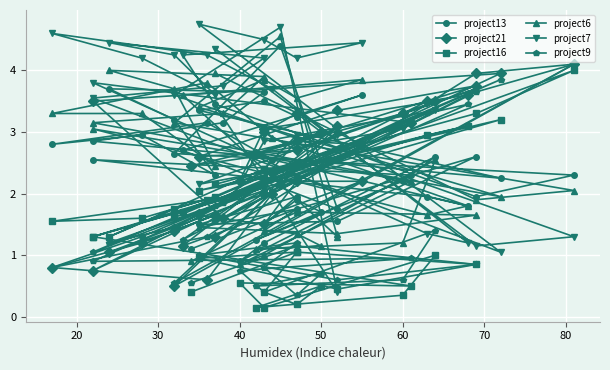

Reading right to left, what are all the values shown in this chart?

project13: 1.1	1.8	2.6	1.6	1.5	1.9	1.5	1.9	1.7	1.2	2.2	2.6	1.2	0.9	2.3	2.5	1.9	1.8	2.5	3.1	2.8	3.0	2.3	3.2	3.7	3.6	3.1	2.9	2.2	3.4	3.5	3.2	3.6	2.7	1.8	4.4	2.6	2.3	1.9	3.5
project21: 2.5	2.9	3.8	3.4	2.6	2.7	3.0	3.3	3.0	2.6	3.3	3.5	3.0	2.2	3.1	0.8	3.5	3.6	2.0	0.6	0.8	1.2	1.6	1.4	1.1	2.0	1.6	3.5	4.0	1.6	1.5	2.2	2.2	1.1	3.1	2.1	0.5	4.1	4.0	1.3
project16: 0.4	1.1	0.8	0.5	0.9	1.1	0.4	0.2	0.5	0.1	0.3	1.0	0.1	0.6	0.5	1.3	3.0	3.1	2.4	1.9	1.6	1.6	1.9	1.8	1.3	2.4	1.9	1.3	3.2	2.0	2.2	2.9	2.8	1.7	2.5	2.4	1.6	4.0	3.3	2.1
project6: 0.9	1.7	1.6	1.4	1.4	1.8	1.4	1.4	1.1	1.1	1.2	2.5	1.0	0.8	2.2	3.0	1.6	1.8	2.9	3.8	3.3	3.3	2.5	3.7	4.0	3.9	3.3	3.1	1.9	3.4	3.9	3.5	3.9	3.6	1.3	4.5	3.1	2.0	1.9	4.0
project7: 2.5	2.7	3.7	3.0	2.1	2.5	2.4	3.0	3.0	2.6	3.0	3.4	2.9	2.1	3.1	3.8	1.4	1.2	3.7	4.2	4.6	4.2	3.6	4.2	4.5	4.2	3.8	3.5	1.1	4.8	4.5	4.2	4.5	4.2	0.4	4.7	3.6	1.3	1.1	4.3
project9: 0.6	1.1	0.8	0.6	1.0	1.2	0.8	0.3	0.7	0.5	0.6	1.4	0.4	0.8	0.9	0.9	3.3	3.5	2.0	1.3	0.8	1.3	1.8	1.4	1.2	2.1	1.9	1.1	3.9	1.7	2.0	2.2	2.8	1.2	3.0	2.1	0.6	4.1	3.6	1.6